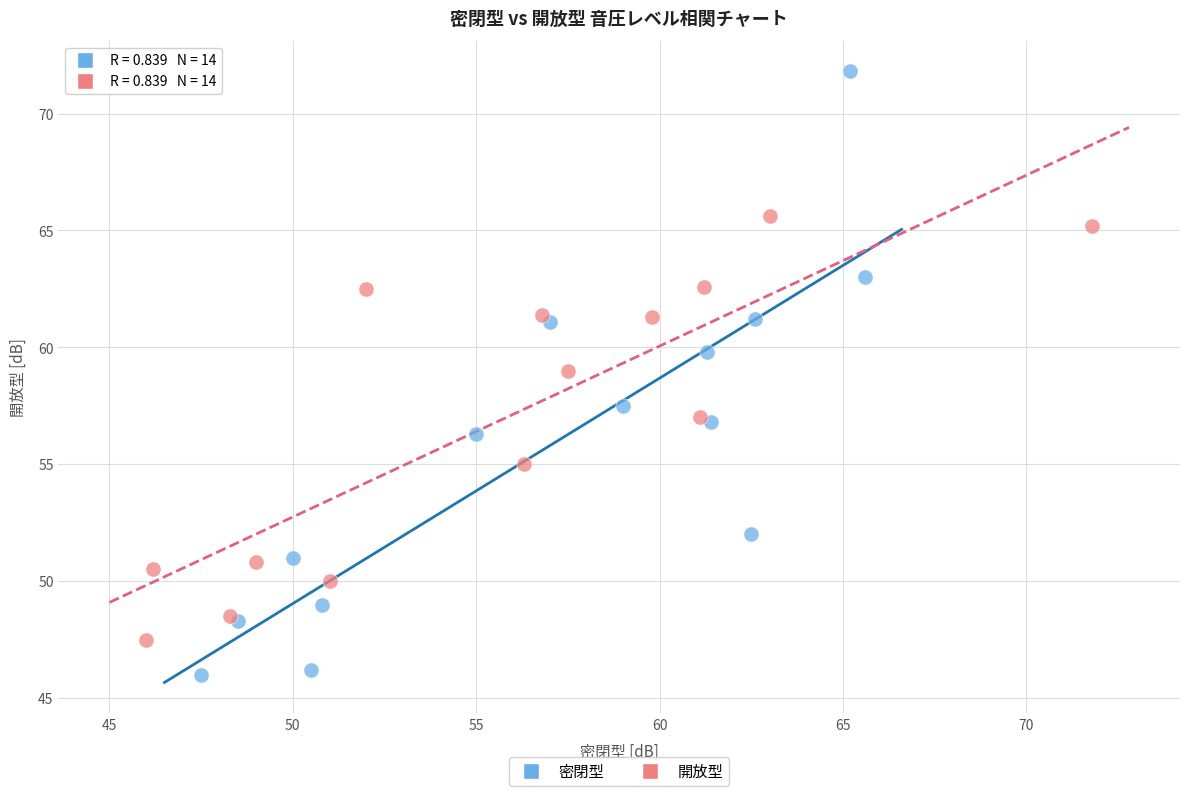

Which series contains the lowest Y value?

密閉型